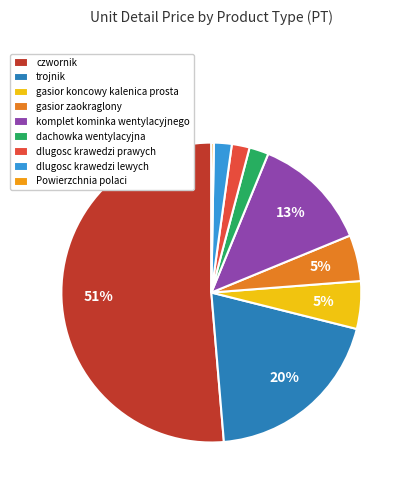

What is the change in value from trojnik to gasior koncowy kalenica prosta?

-341.2